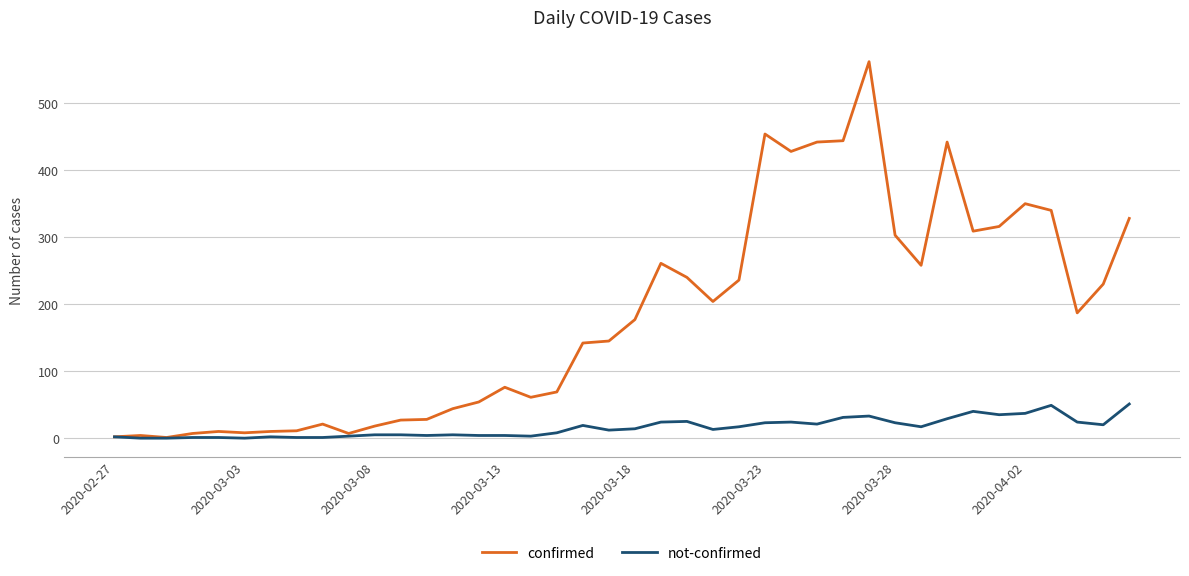

What is the highest value of the confirmed series?

562